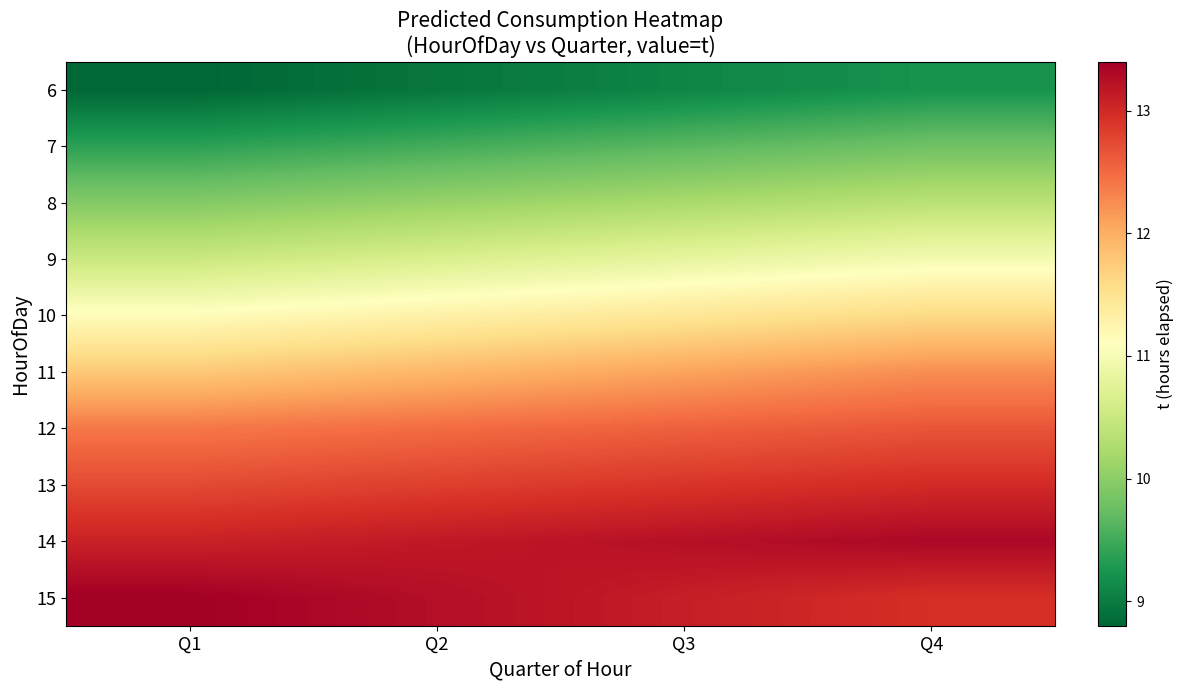

Reading left to right, what are all the values shown in this chart?

6: Q1=8.8	Q2=8.9	Q3=9.1	Q4=9.2
7: Q1=9.4	Q2=9.5	Q3=9.7	Q4=9.8
8: Q1=9.9	Q2=10.1	Q3=10.2	Q4=10.4
9: Q1=10.5	Q2=10.7	Q3=10.8	Q4=11.0
10: Q1=11.1	Q2=11.3	Q3=11.4	Q4=11.6
11: Q1=11.8	Q2=11.9	Q3=12.1	Q4=12.2
12: Q1=12.4	Q2=12.5	Q3=12.6	Q4=12.7
13: Q1=12.7	Q2=12.8	Q3=12.9	Q4=13.0
14: Q1=13.1	Q2=13.2	Q3=13.2	Q4=13.3
15: Q1=13.4	Q2=13.2	Q3=13.1	Q4=12.9